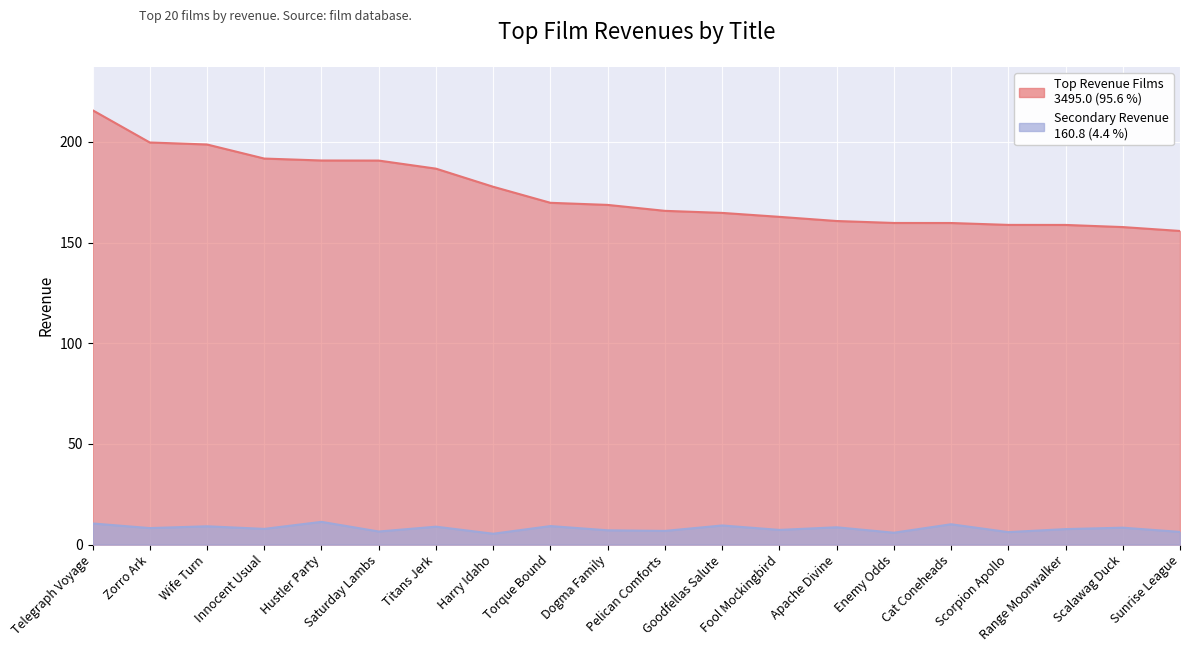

What is the sum of the Top Revenue Films values at Dogma Family and Range Moonwalker?

327.5